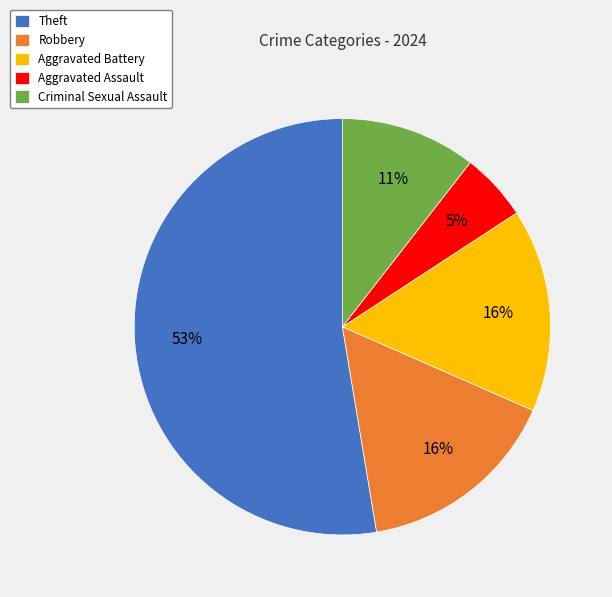

To the nearest percent, what is the combined percentage of Theft and Robbery?

68%